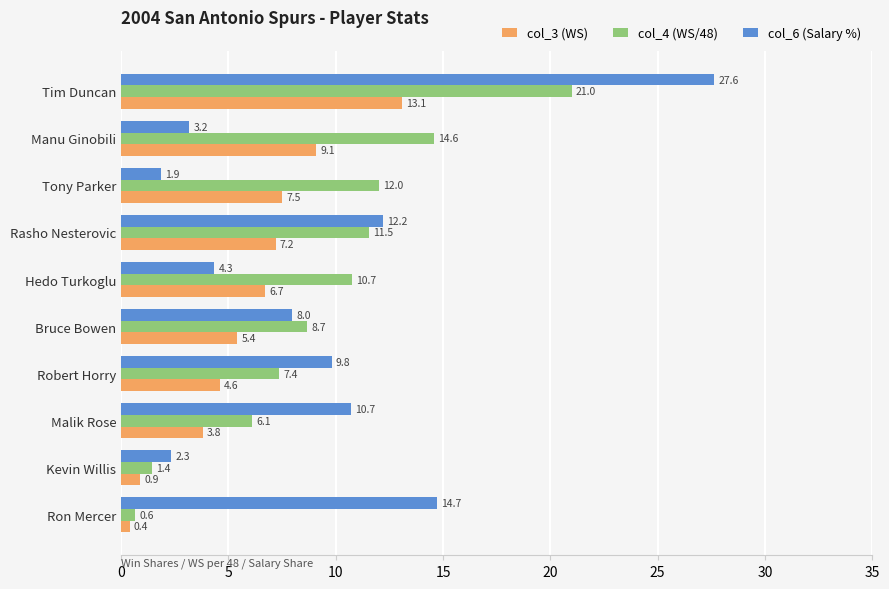

Which series changed the most between Rasho Nesterovic and Tony Parker?

col_6 (Salary %)